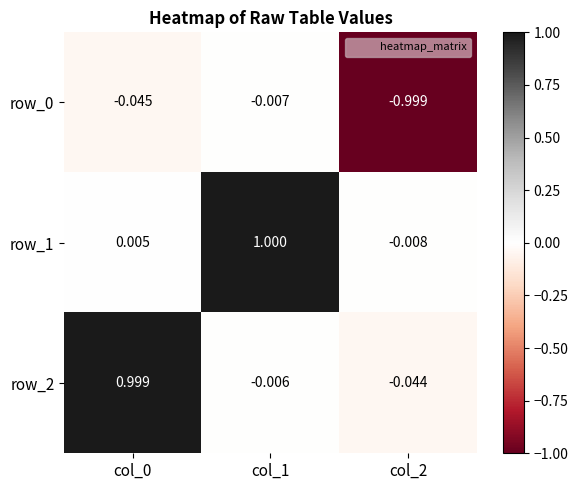

Reading left to right, extract all data points from this chart.

row_0: col_0=-0.0	col_1=-0.0	col_2=-1.0
row_1: col_0=0.0	col_1=1.0	col_2=-0.0
row_2: col_0=1.0	col_1=-0.0	col_2=-0.0